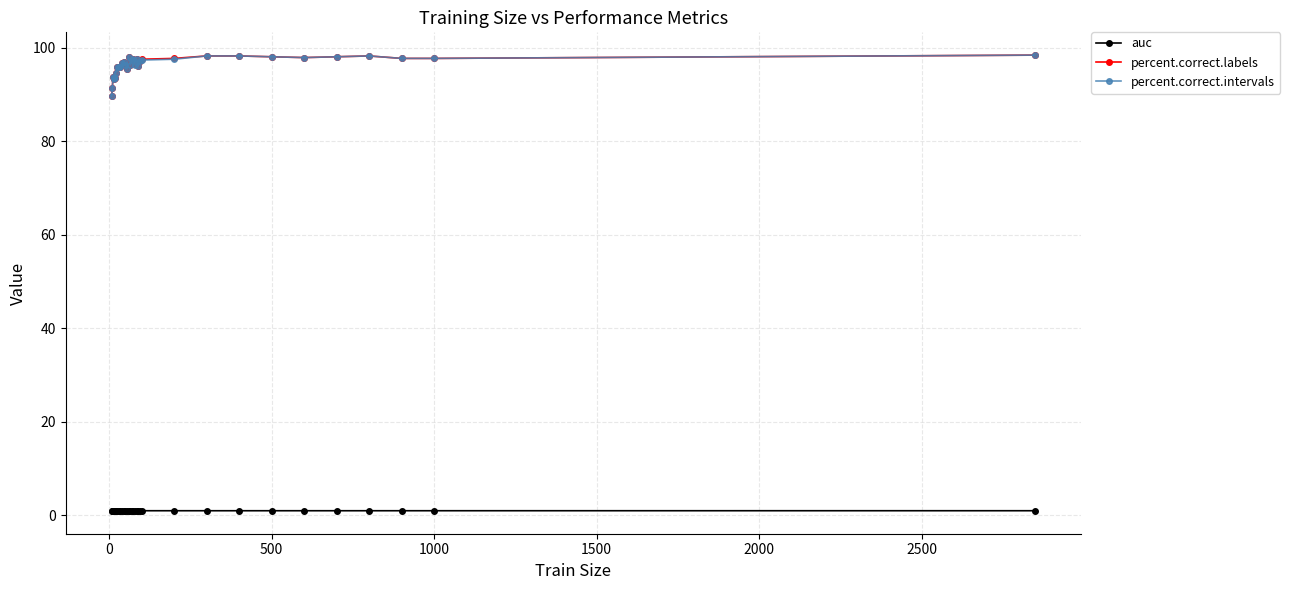

True or false: percent.correct.labels has more than 2 interior local peaks.

True